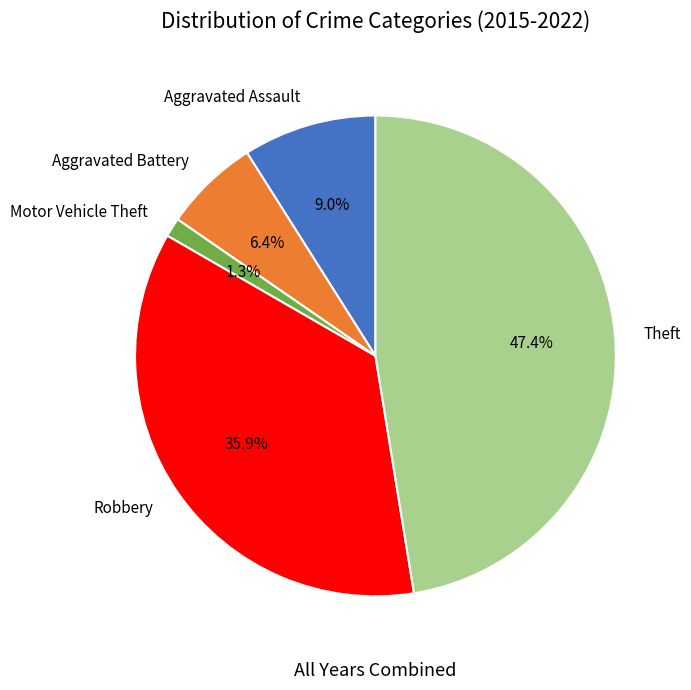

Which slice is the largest?

Theft